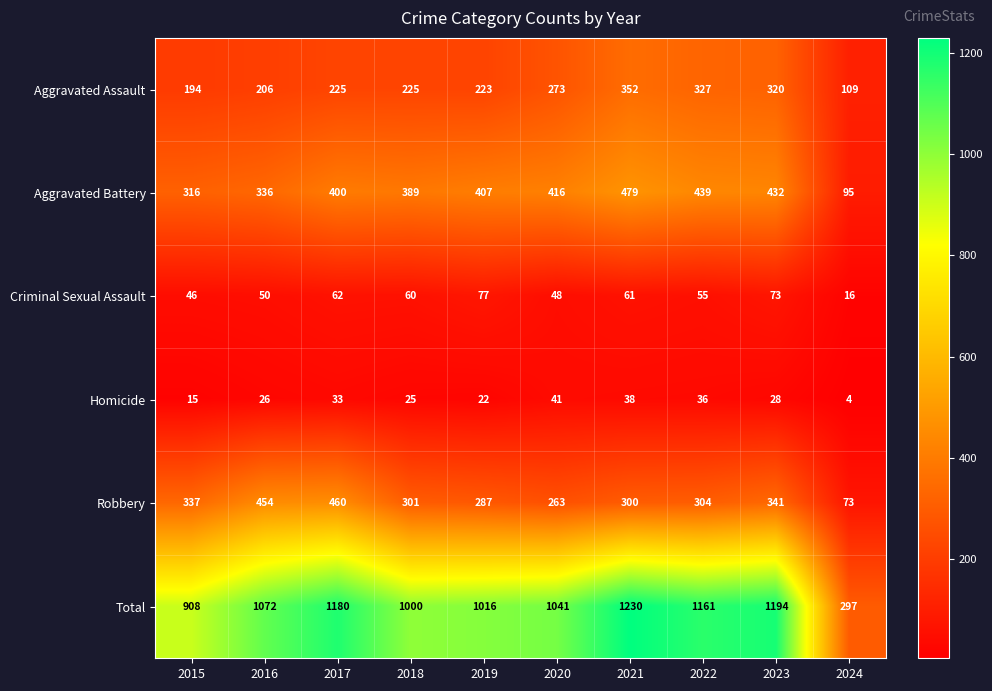

At which label is Homicide closest to 22?

2019